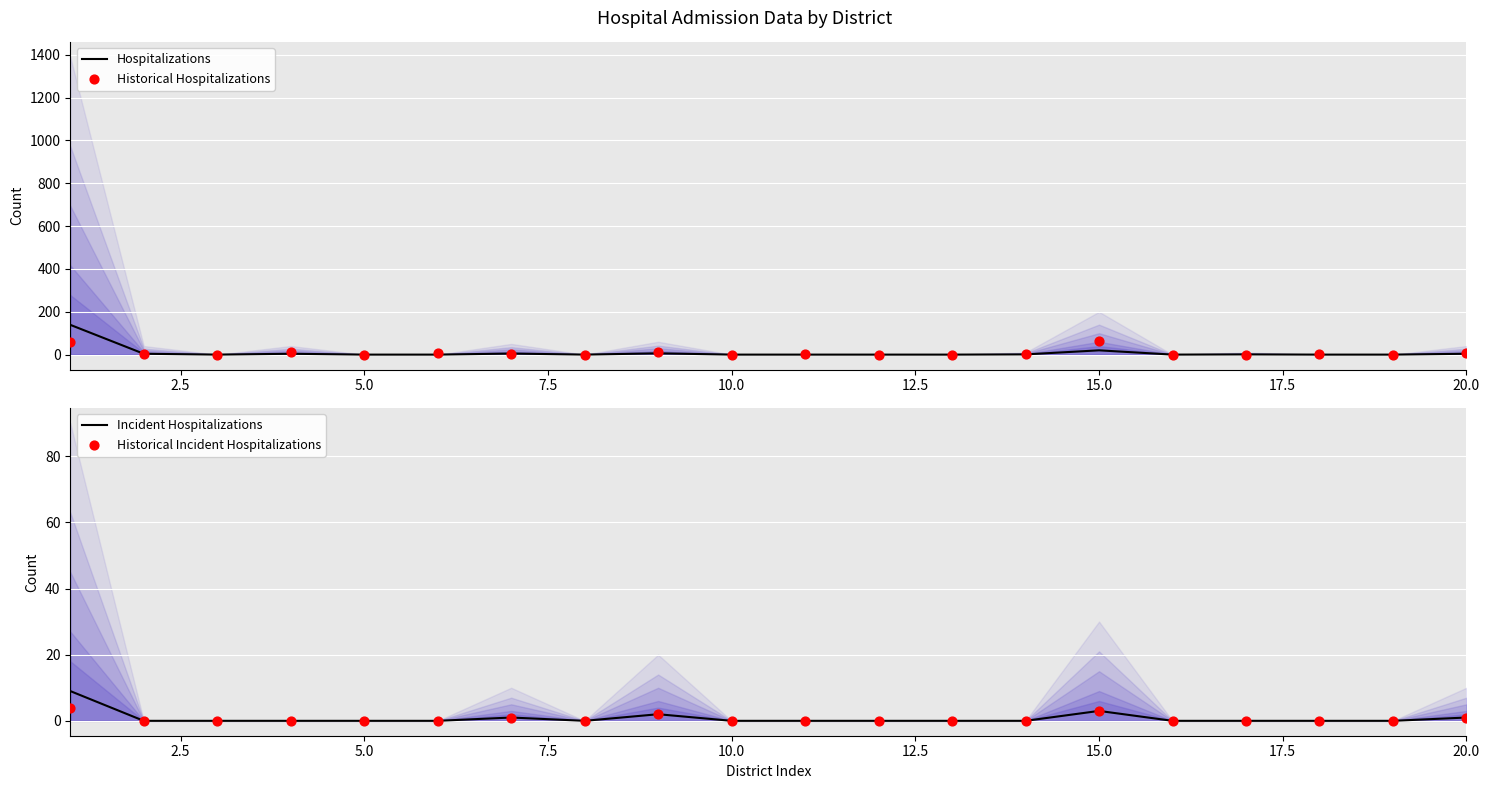

The Incident Hospitalizations series shows 0 at 5.0. True or false?

True